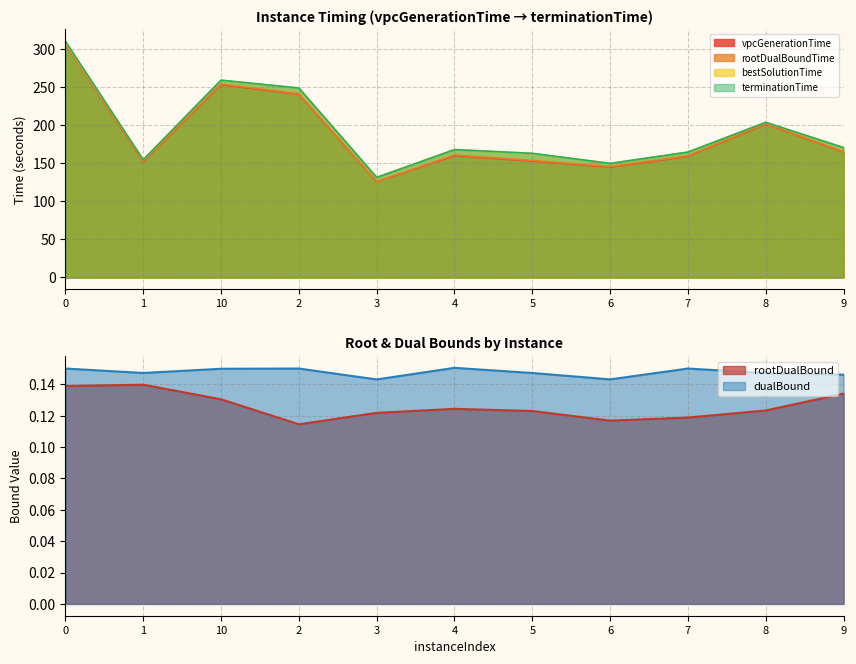

The value of dualBound at 3 is 0.1. True or false?

True